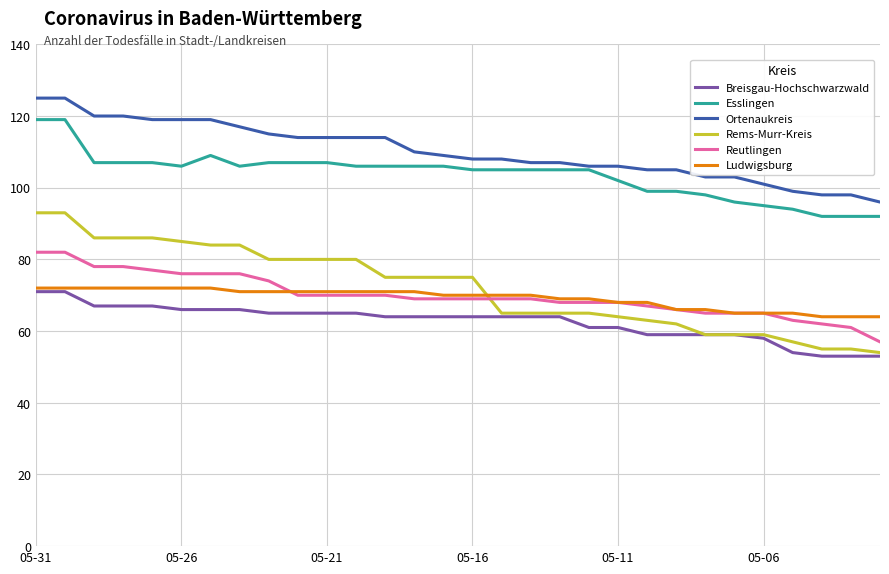

How many distinct data groups are displayed?

6